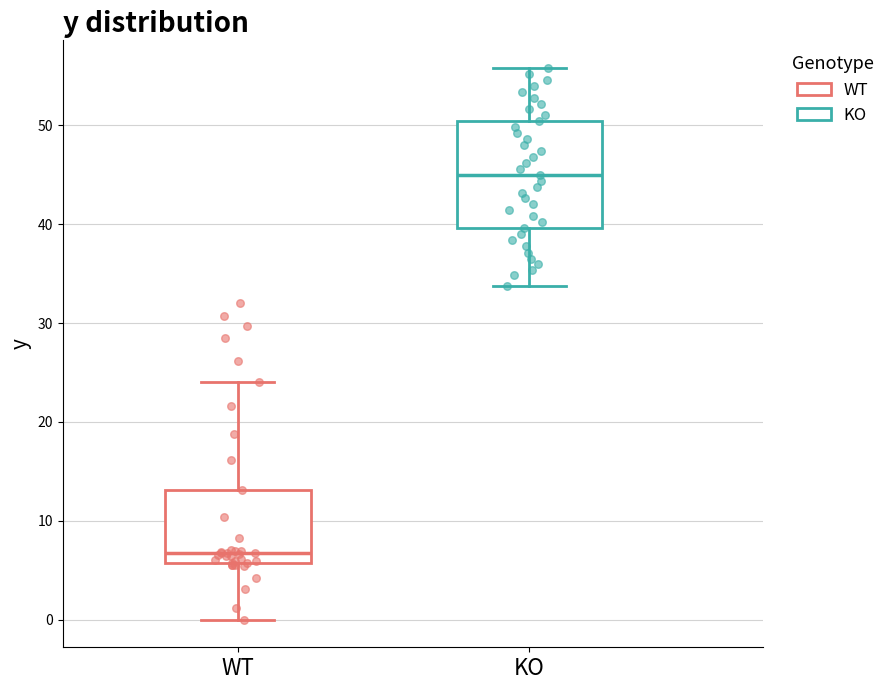

Reading left to right, read every box against the y-axis: the position of its median line, the range the box covers, and the ends of its whiskers. The values are not printed on the chart, so give them approximately, as read against the axis.

WT: median 7, box 6 to 13, whiskers 0 to 24
KO: median 45, box 40 to 50, whiskers 34 to 56